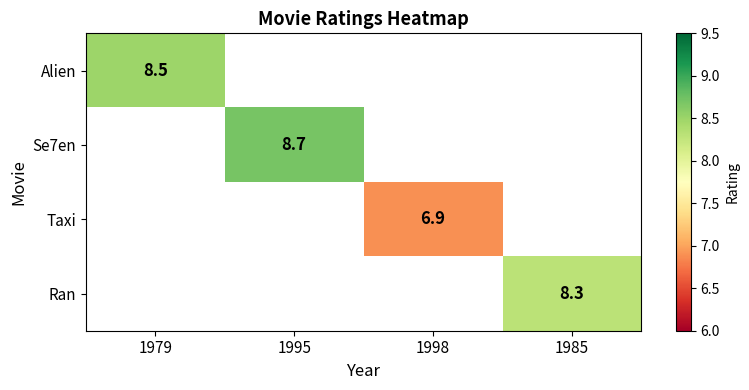

True or false: Taxi has a value of 10.0 at 1998.

False